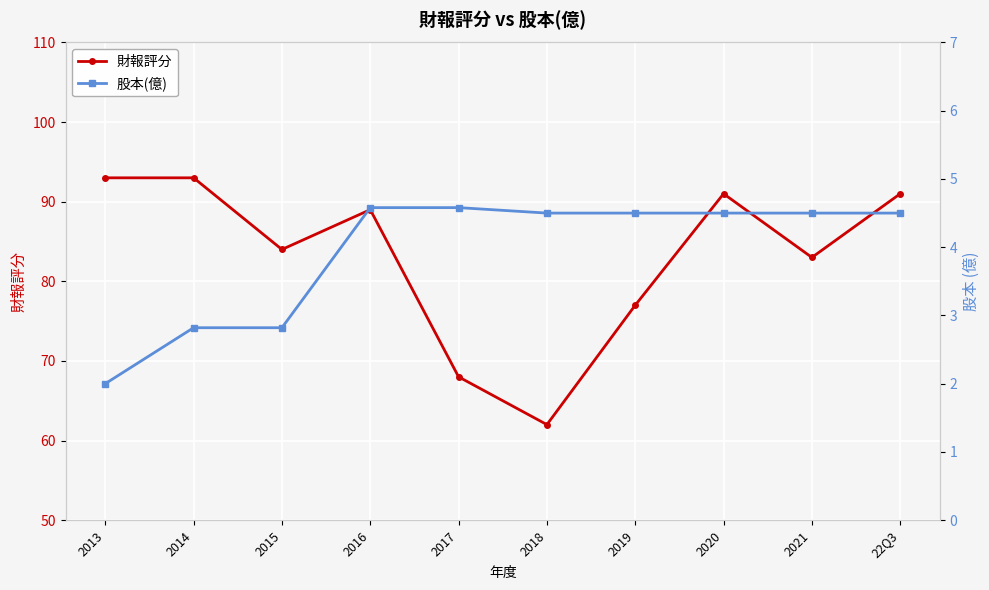

How many data points in 財報評分 are above 89?

4